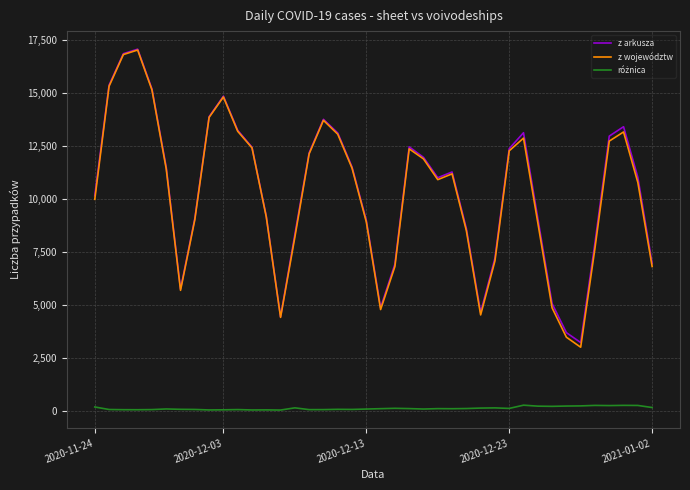

Does the chart have visible grid lines?

Yes